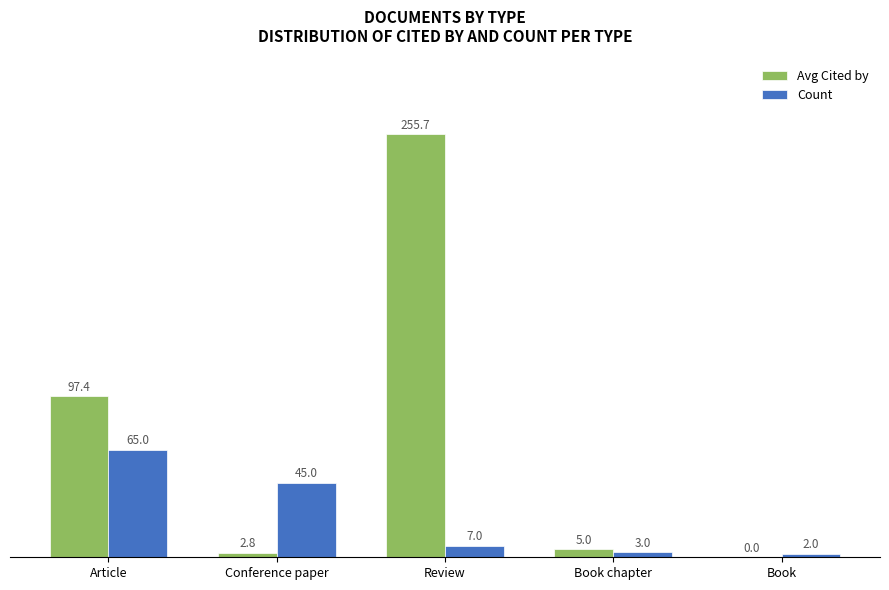

Reading left to right, what are all the values shown in this chart?

Avg Cited by: Article=97.4	Conference paper=2.8	Review=255.7	Book chapter=5.0	Book=0.0
Count: Article=65.0	Conference paper=45.0	Review=7.0	Book chapter=3.0	Book=2.0